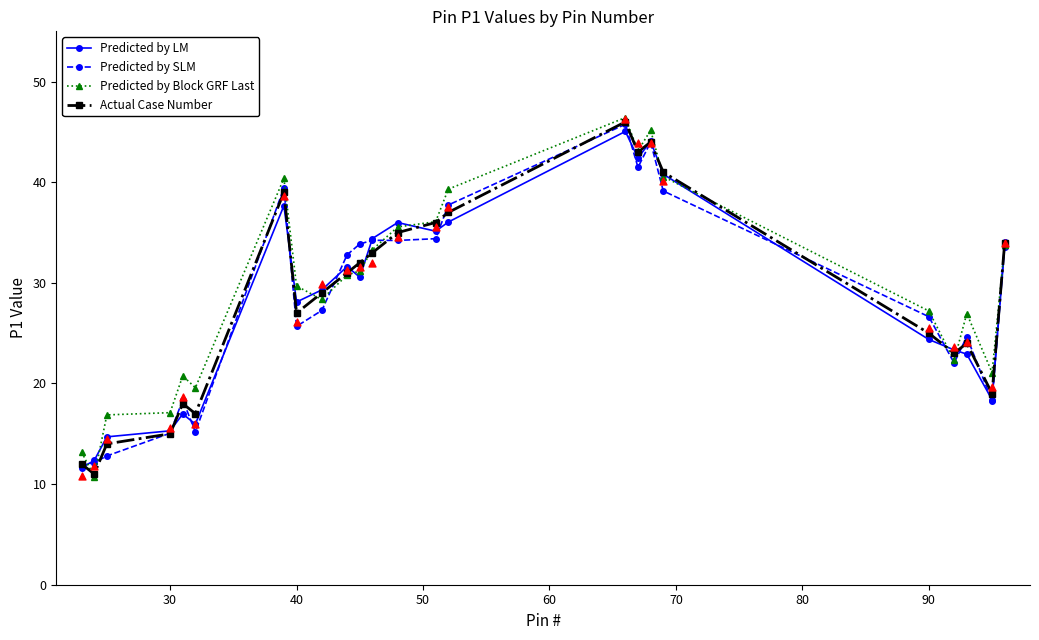

Is it true that Predicted by SLM equals 26.6 at 90?

True